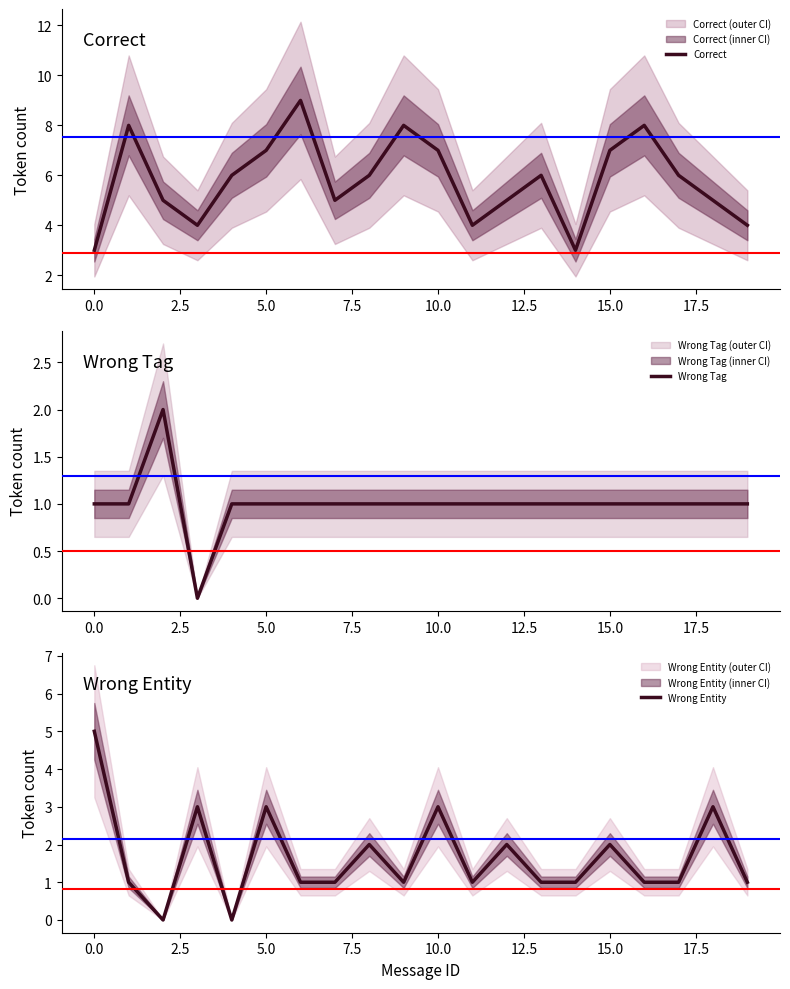

True or false: Correct has a value of 5 at 0.0.

False